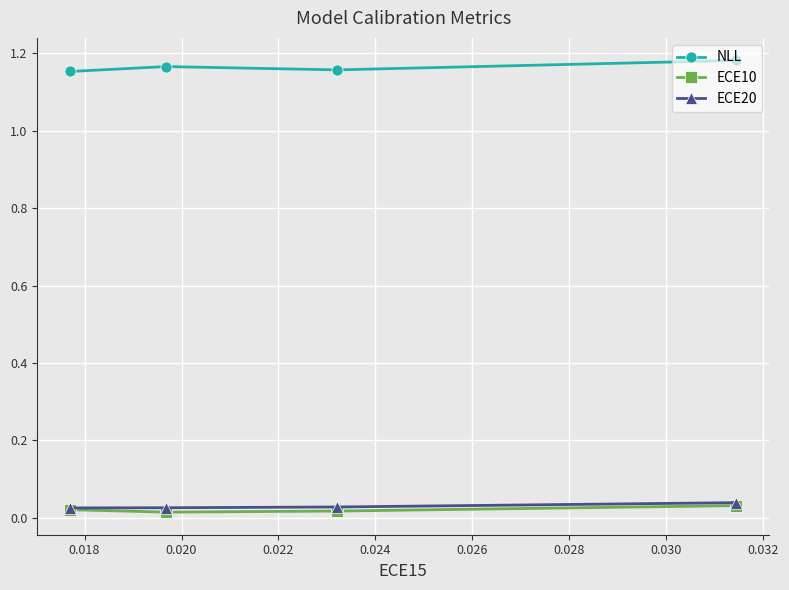

At how many categories does at least one series exceed 0?

4